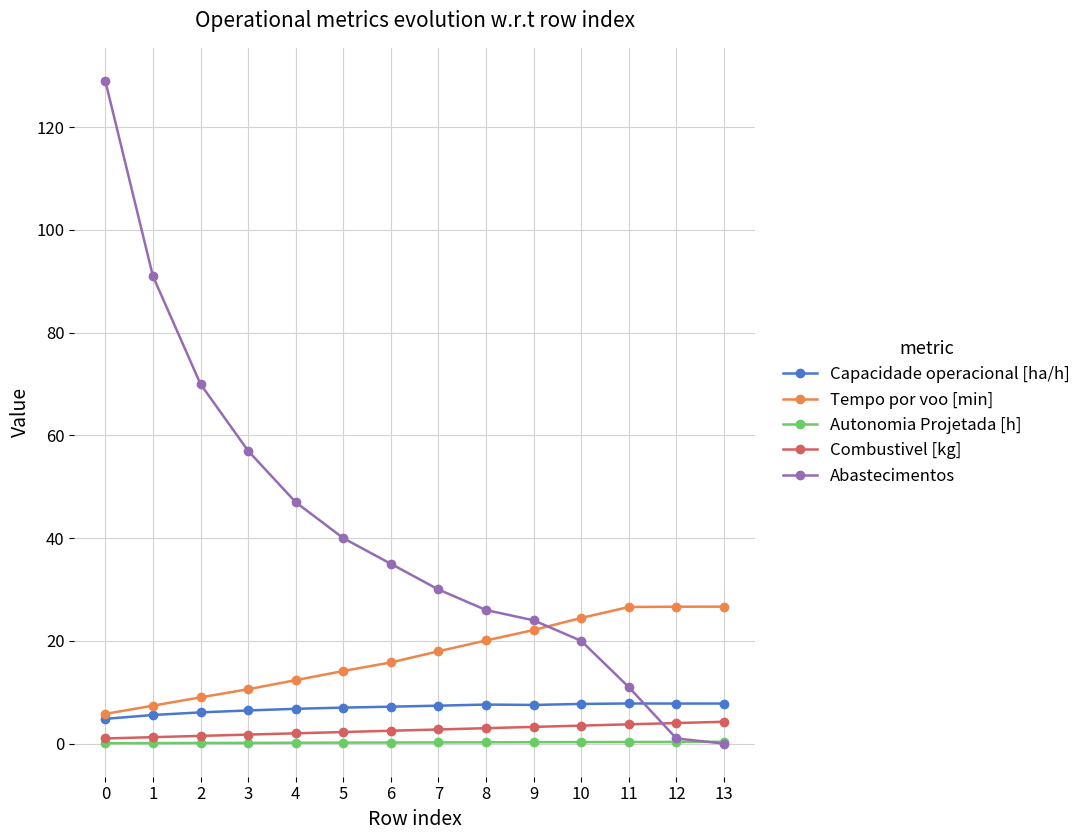

How many lines are shown in the chart?

5